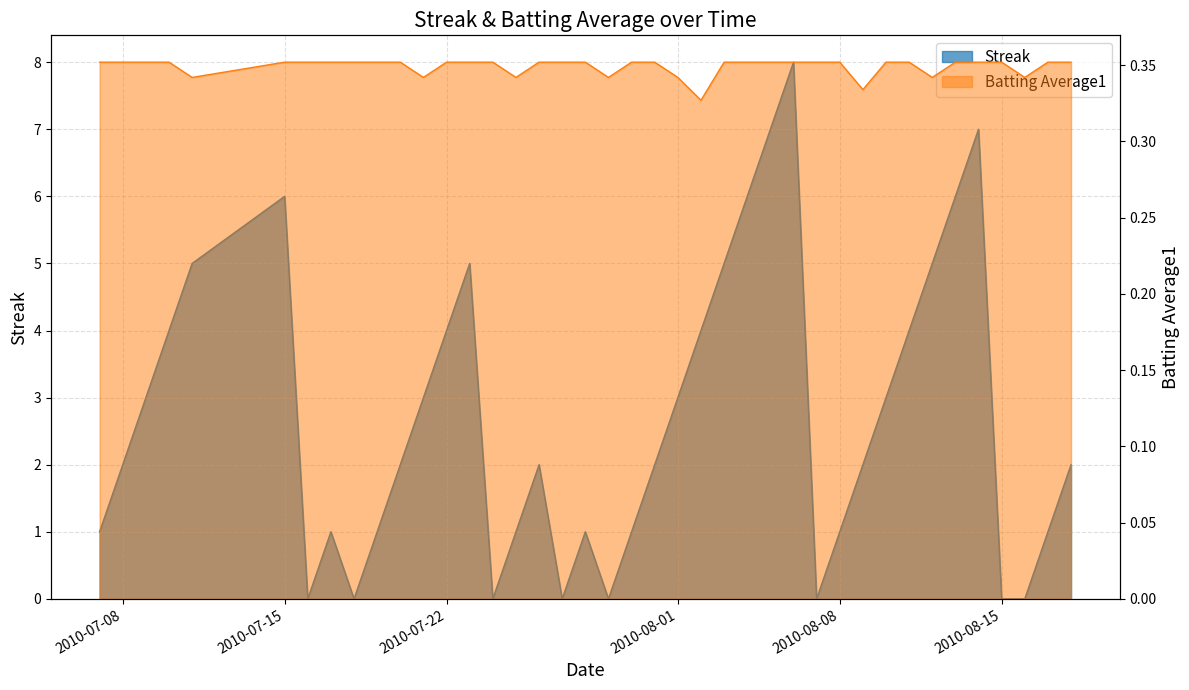

What position from the left is 2010-07-23?

14